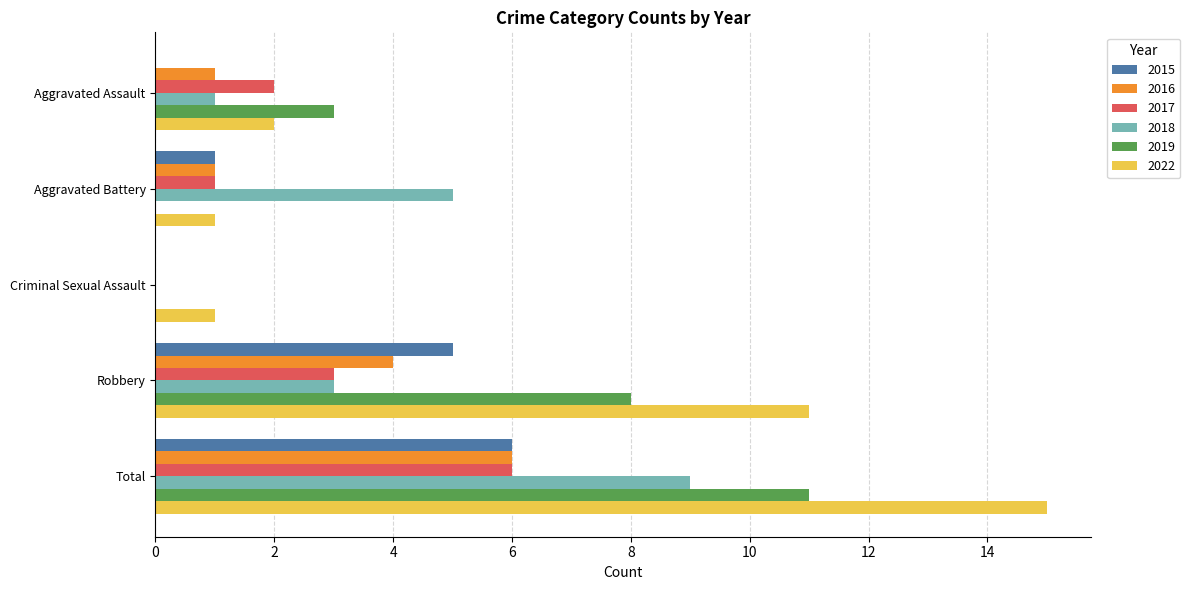

What is the sum of the 2017 values at Aggravated Battery and Total?

7